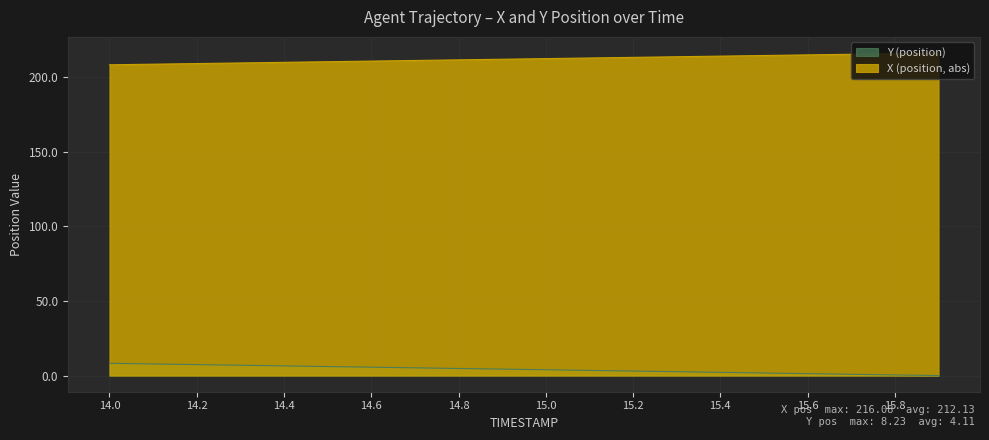

Which series has the widest spread of values?

Y (position)